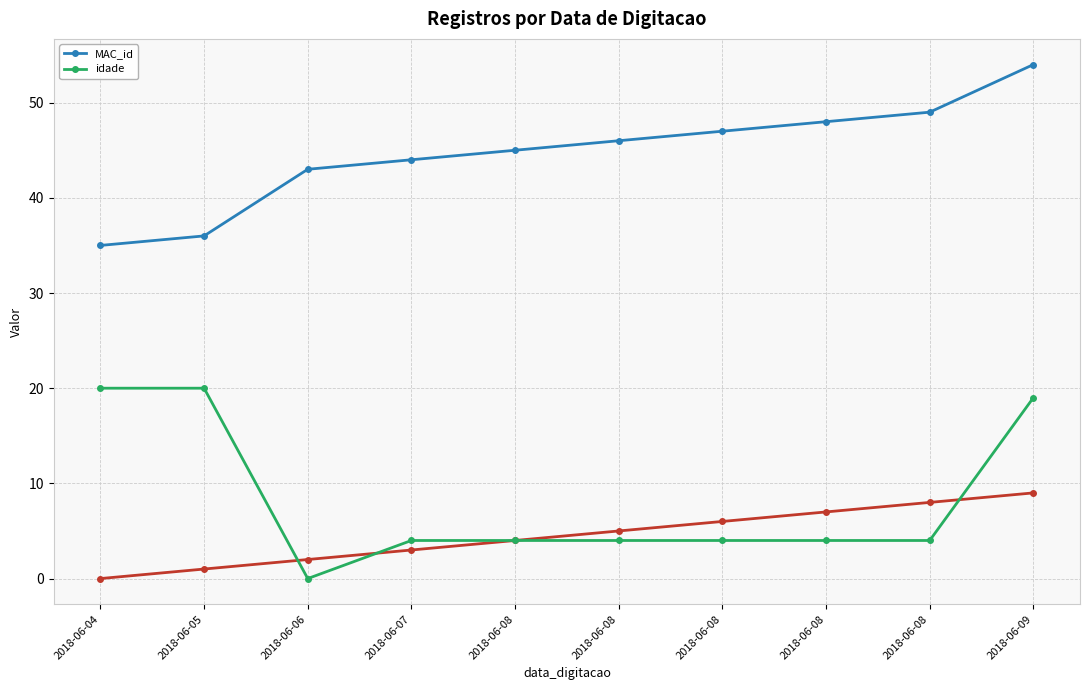

What is the approximate value of idade at 2018-06-08?

4